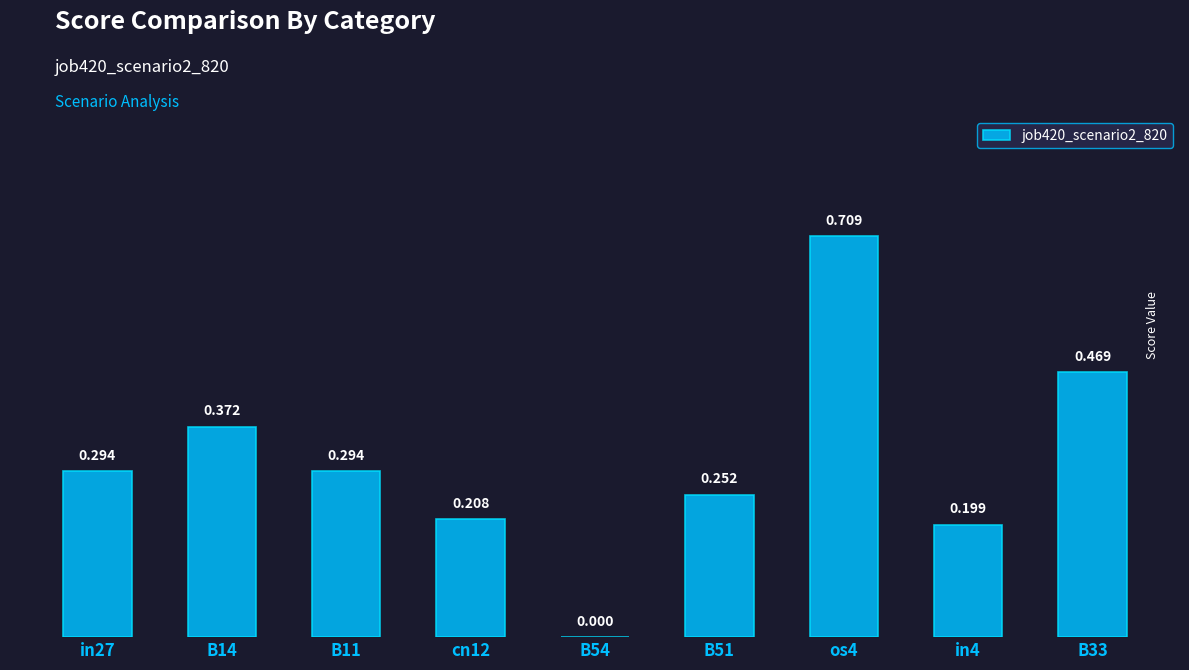

How many positive values are there?

8